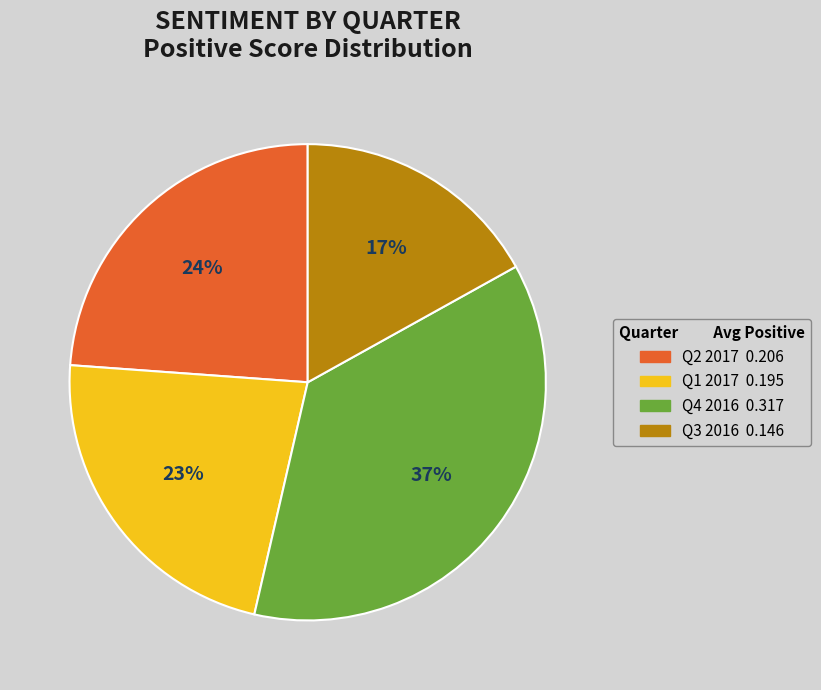

True or false: Q3 2016 accounts for 17% of the total.

True